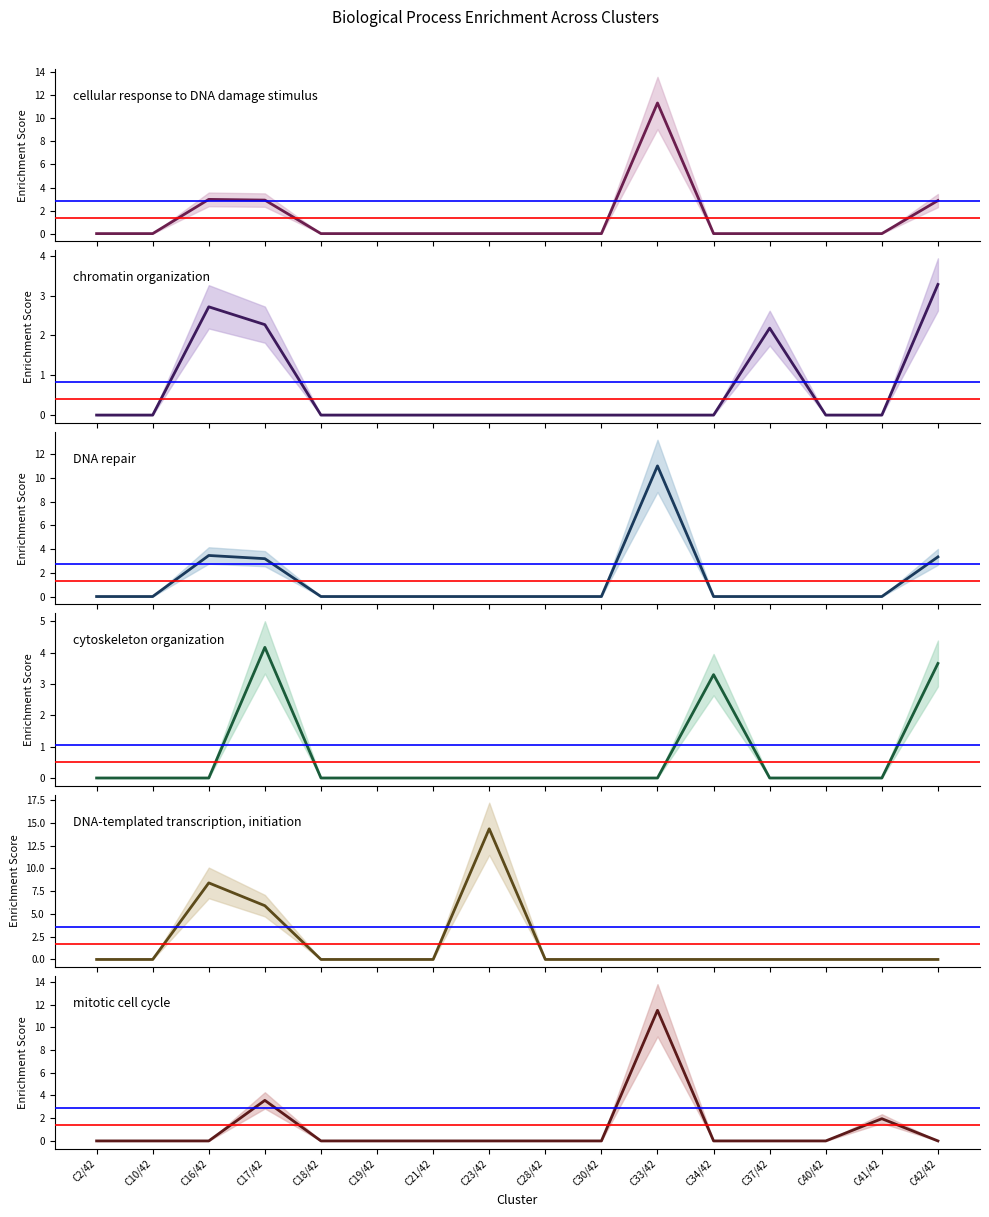

What is the label of the 1st point from the left?

C2/42